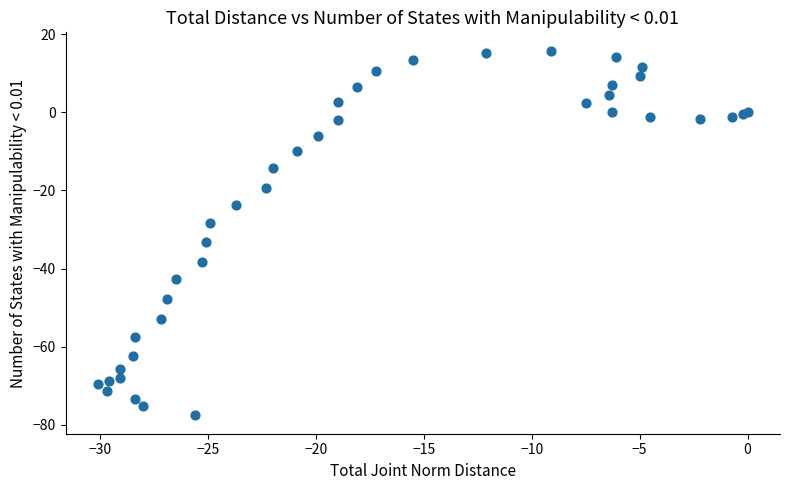

What Y value in the scatter plot is closest to -30?

-28.4